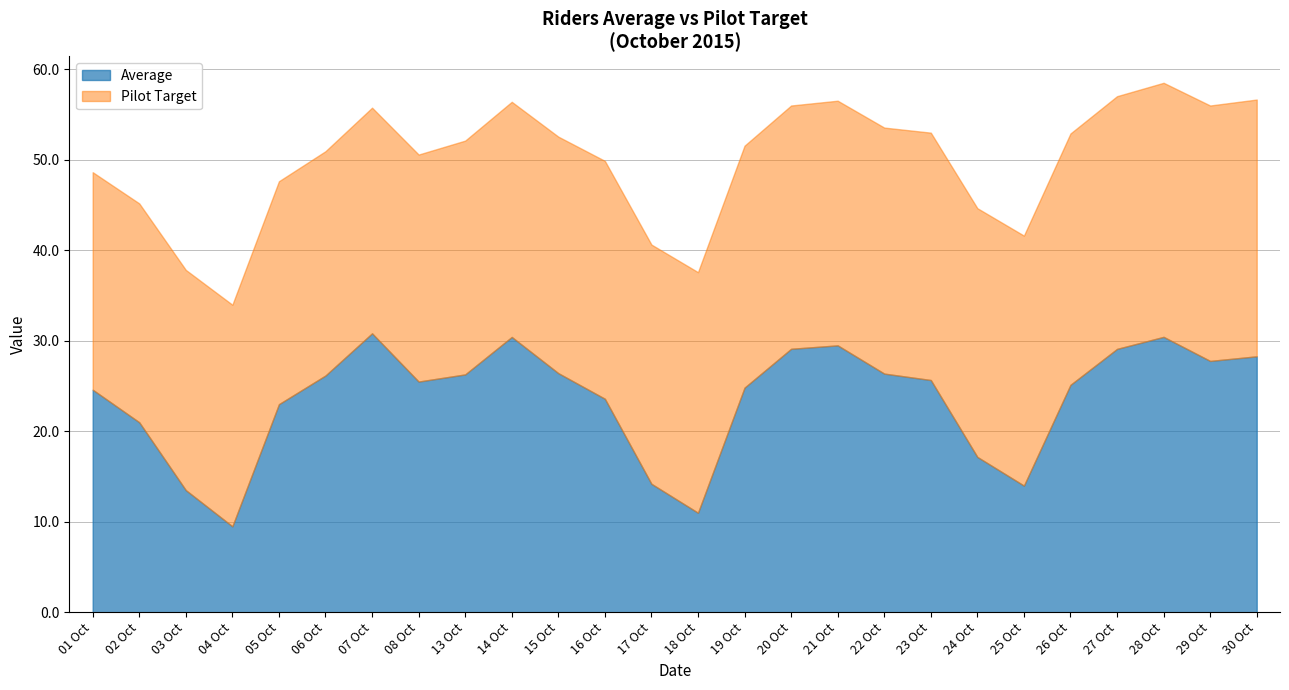

Does the chart have visible grid lines?

Yes